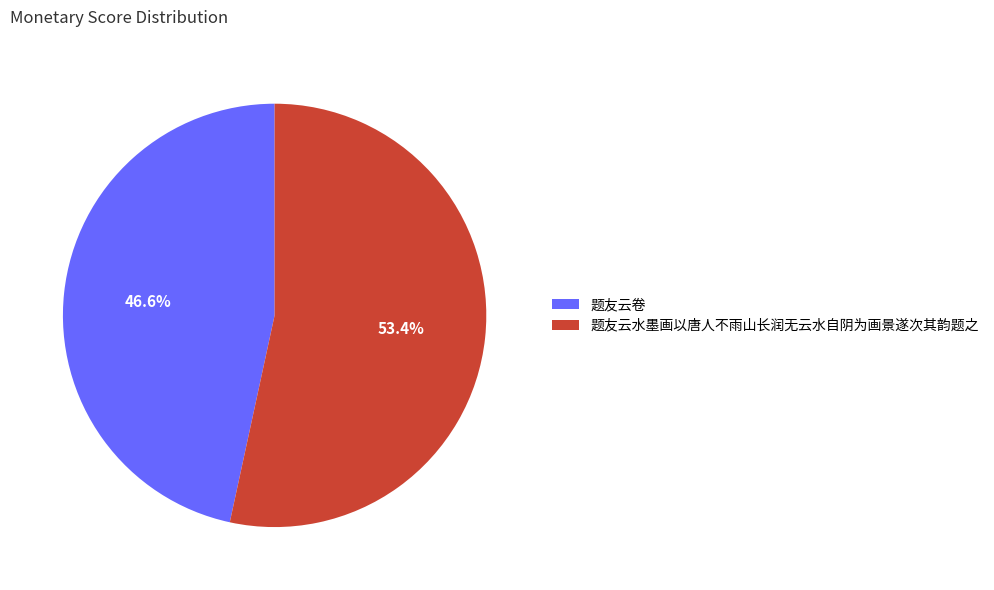

Is it true that 题友云水墨画以唐人不雨山长润无云水自阴为画景遂次其韵题之 is 53% of the pie?

True